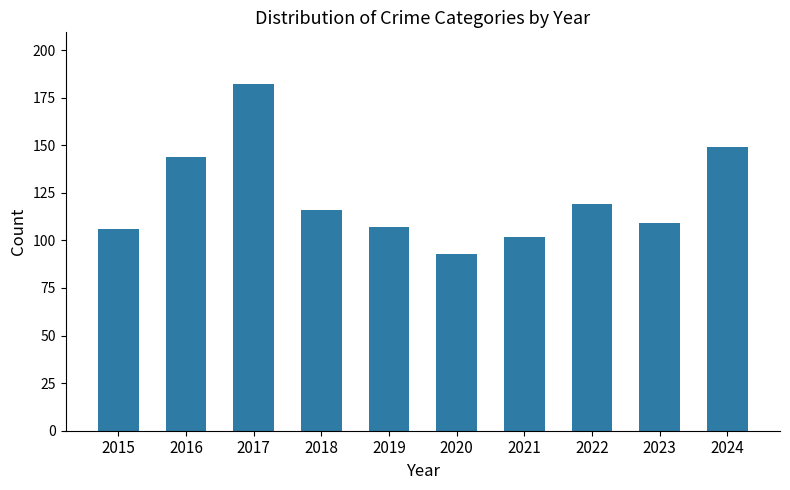

Reading right to left, extract all data points from this chart.

149	109	119	102	93	107	116	182	144	106